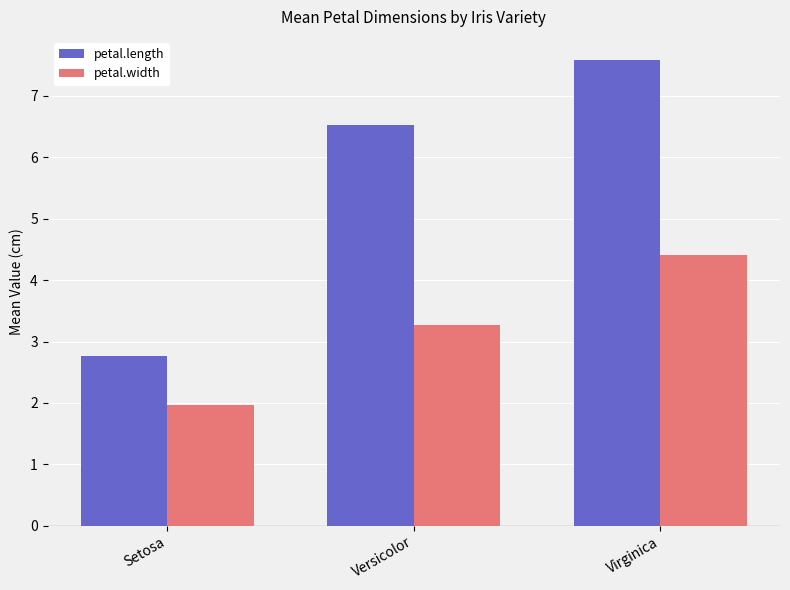

Between Setosa and Virginica, which series saw the biggest shift?

petal.length